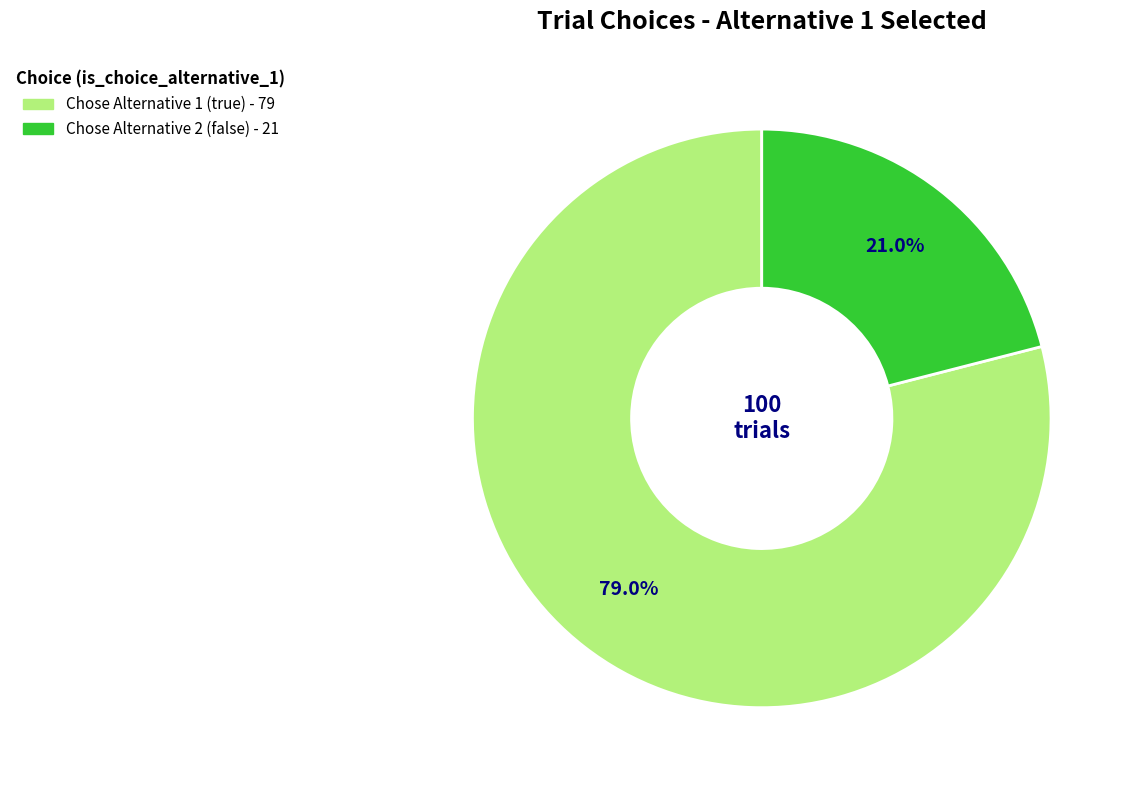

Is there any slice that represents more than half of the pie?

Yes